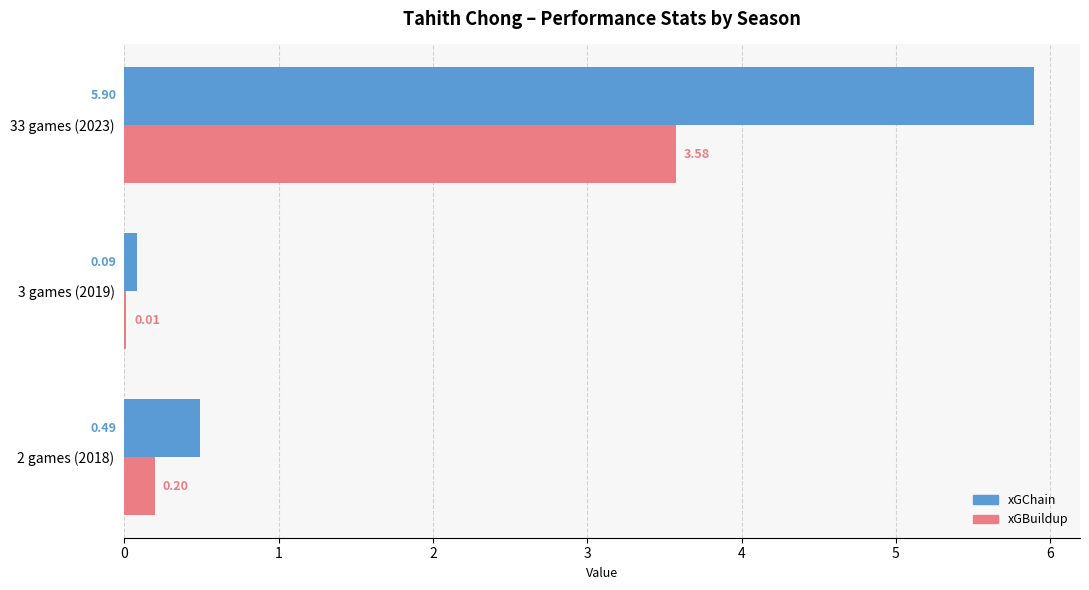

Is the value of xGBuildup at 3 games (2019) greater than the value of xGChain at 2 games (2018)?

No